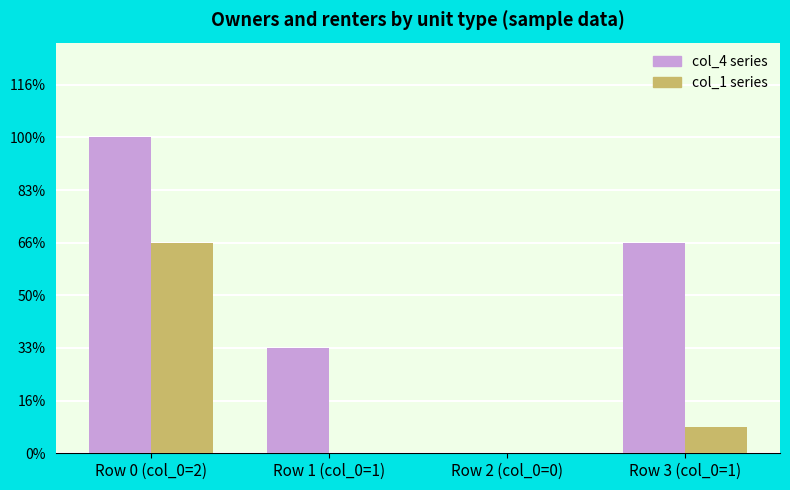

Does the chart contain stacked bars?

No